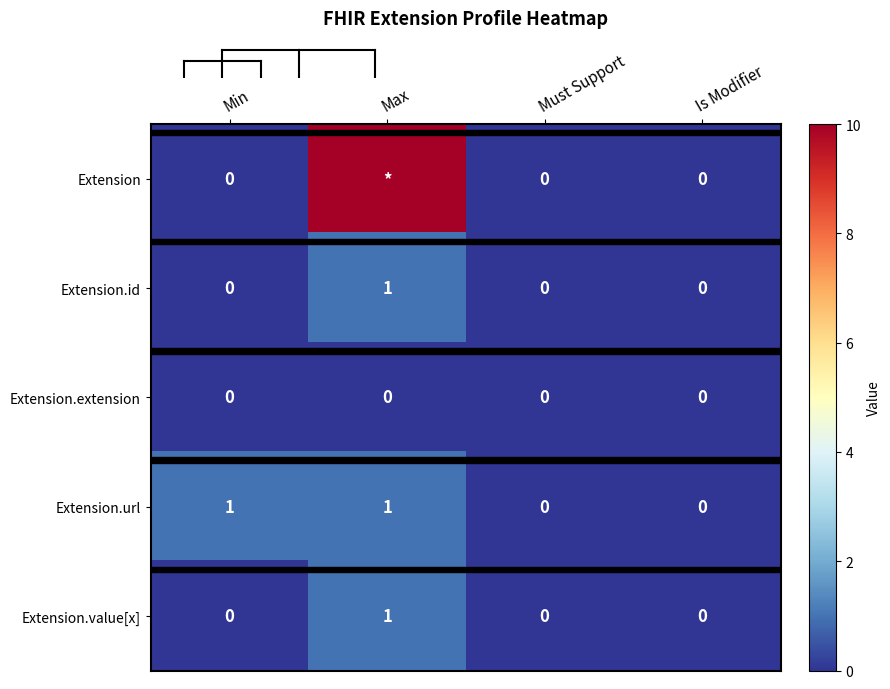

At how many categories does at least one series exceed 8?

1